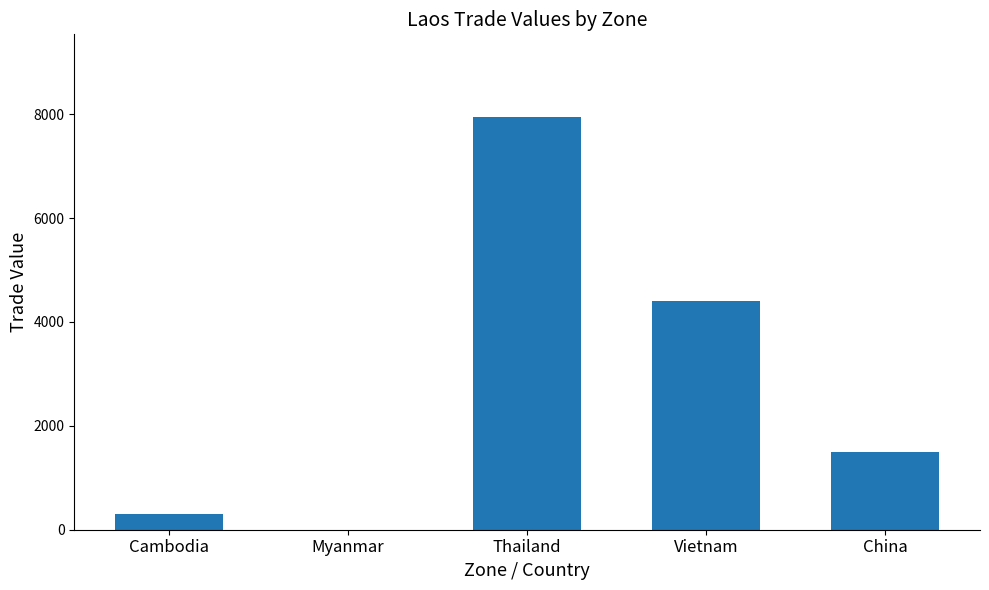

Reading right to left, list all the values displayed in this chart.

1500	4400	7947	0	300